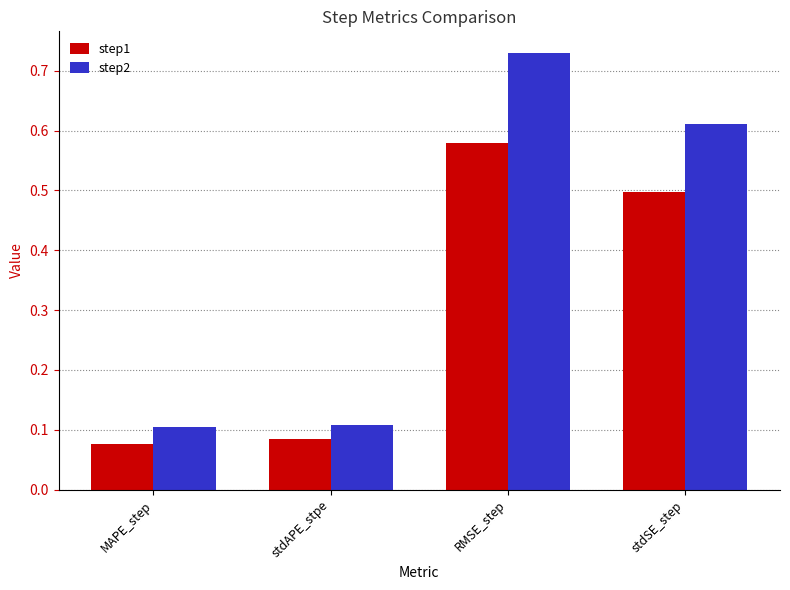

Which category has the lowest value across all series?

MAPE_step